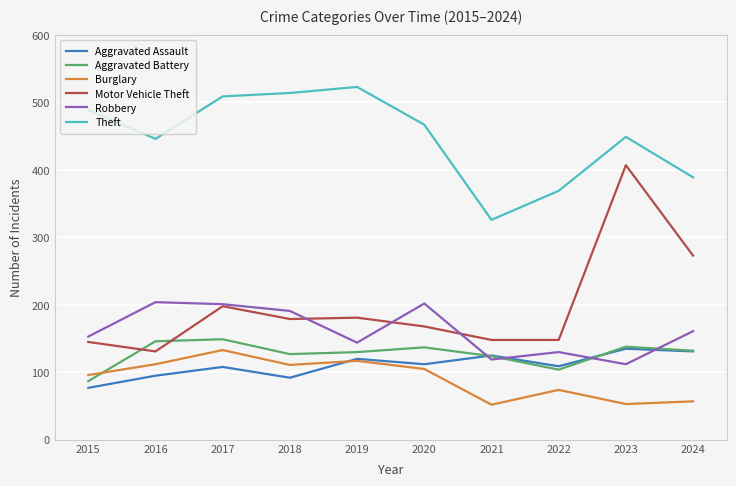

How many lines are shown in the chart?

6